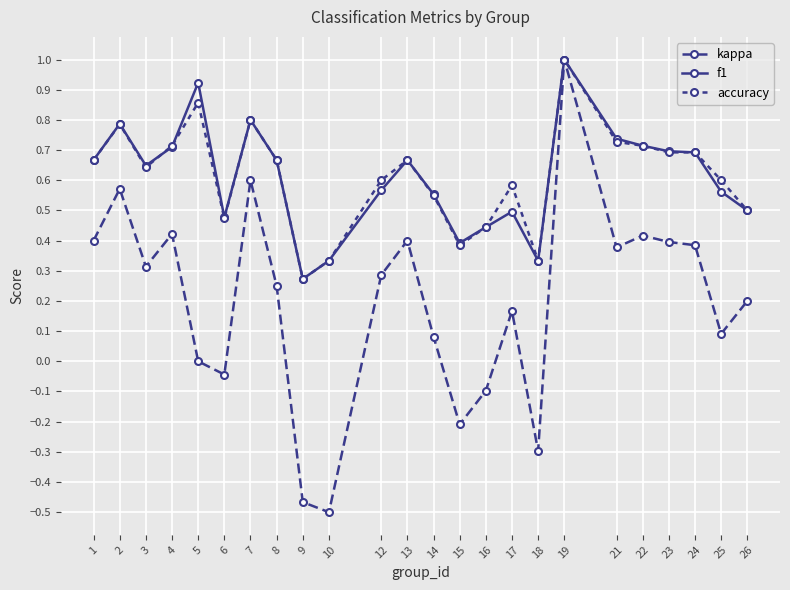

Does the chart have visible grid lines?

Yes